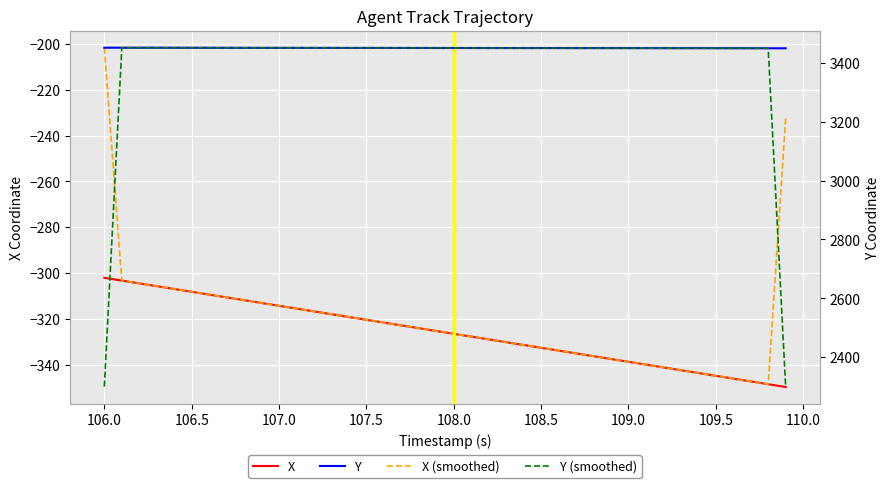

What are all the series names shown in the legend?

X, X (smoothed), Y, Y (smoothed)